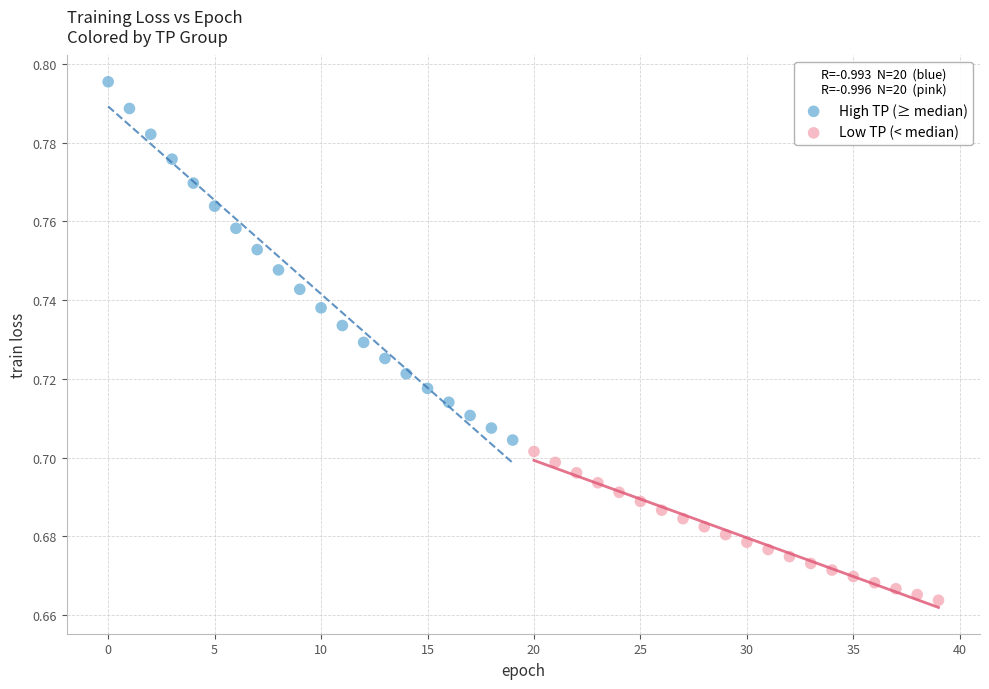

Which series has the widest spread of Y values?

High TP (≥ median)